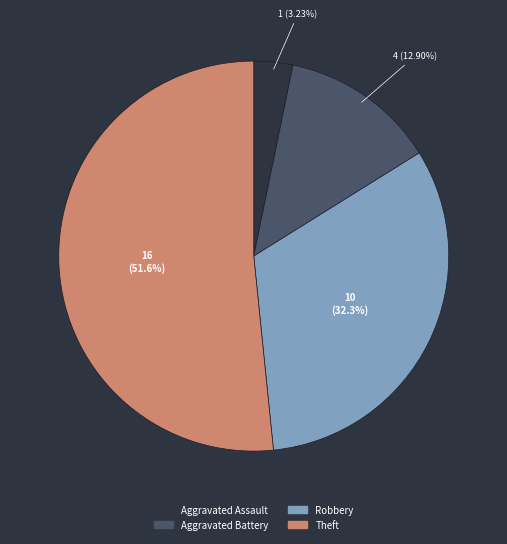

What percentage is the Aggravated Battery slice, to the nearest percent?

13%